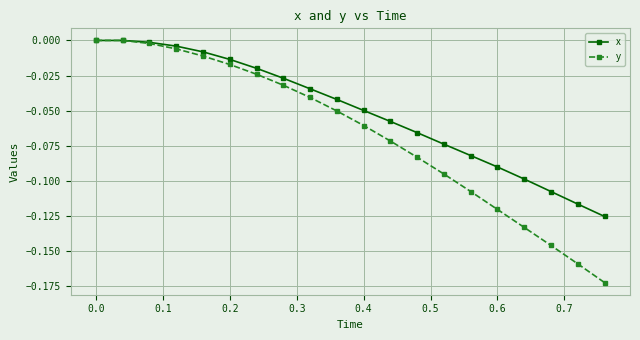

Which series has the largest total across all categories?

x